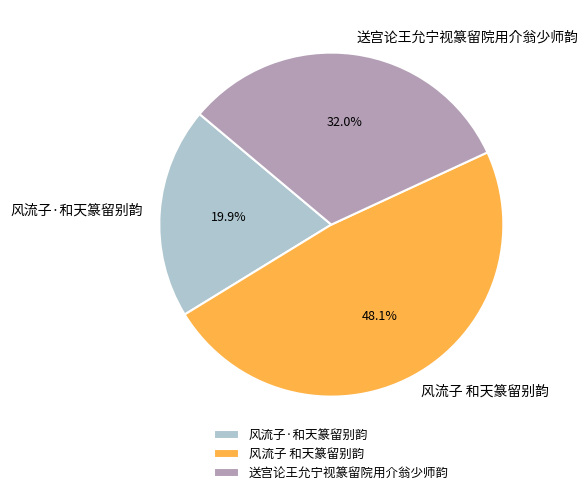

Does 风流子·和天篆留别韵 represent more than half of the total?

No